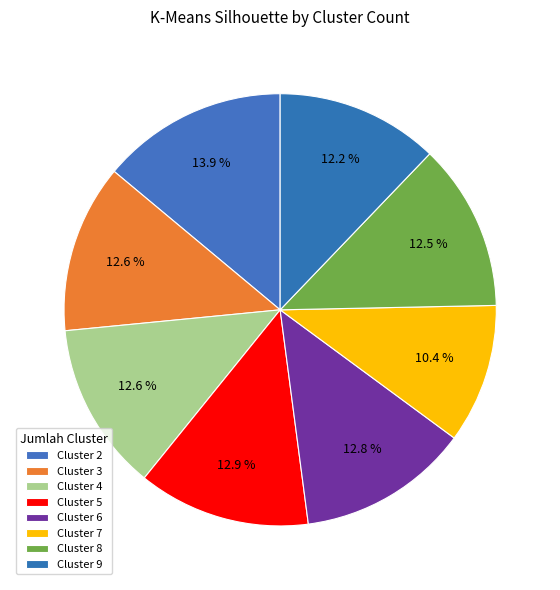

Count the number of slices in the pie.

8